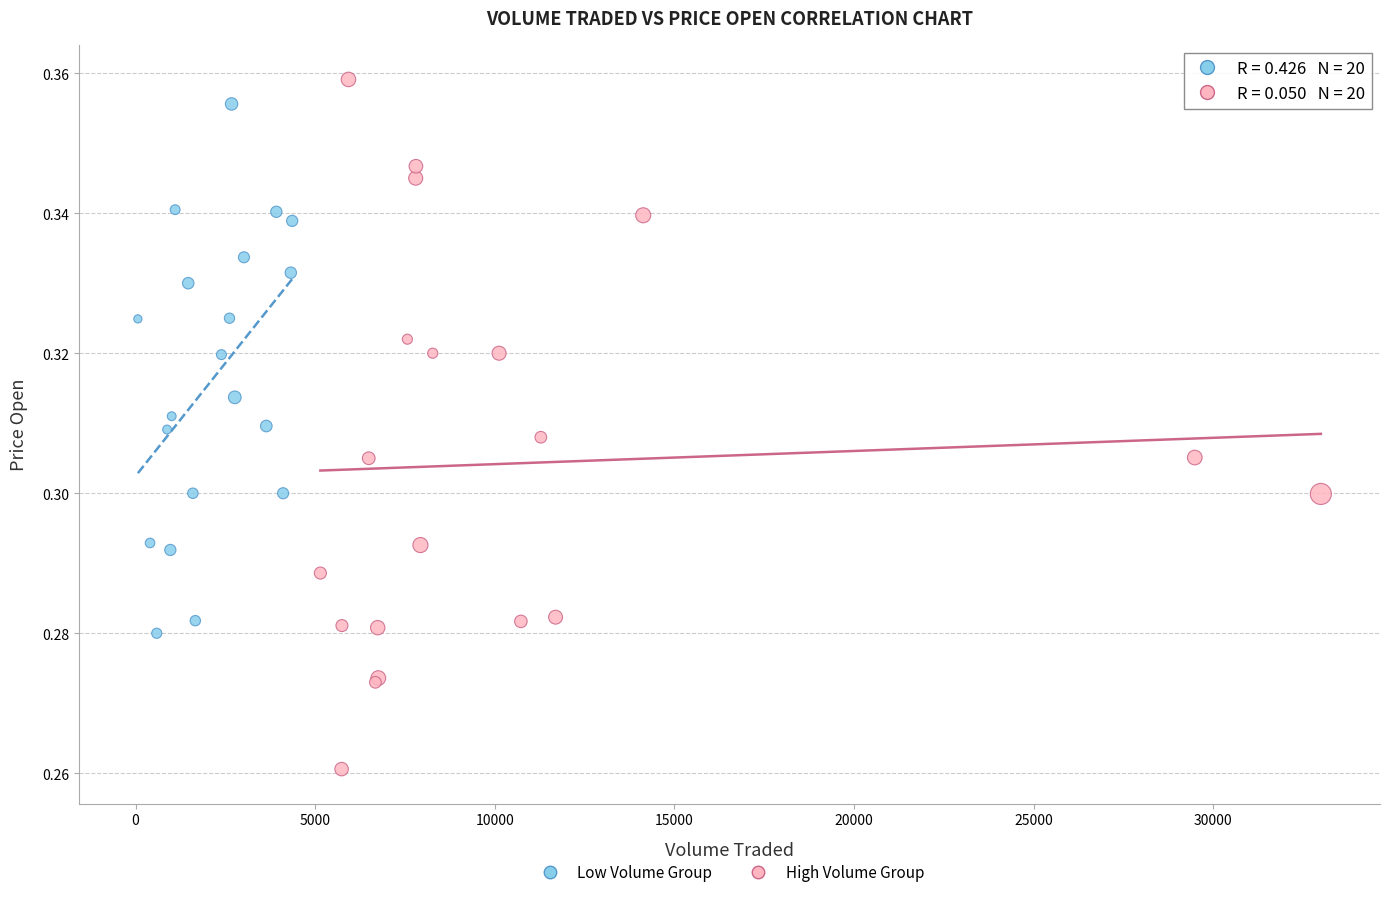

Which series contains the lowest Y value?

High Volume Group